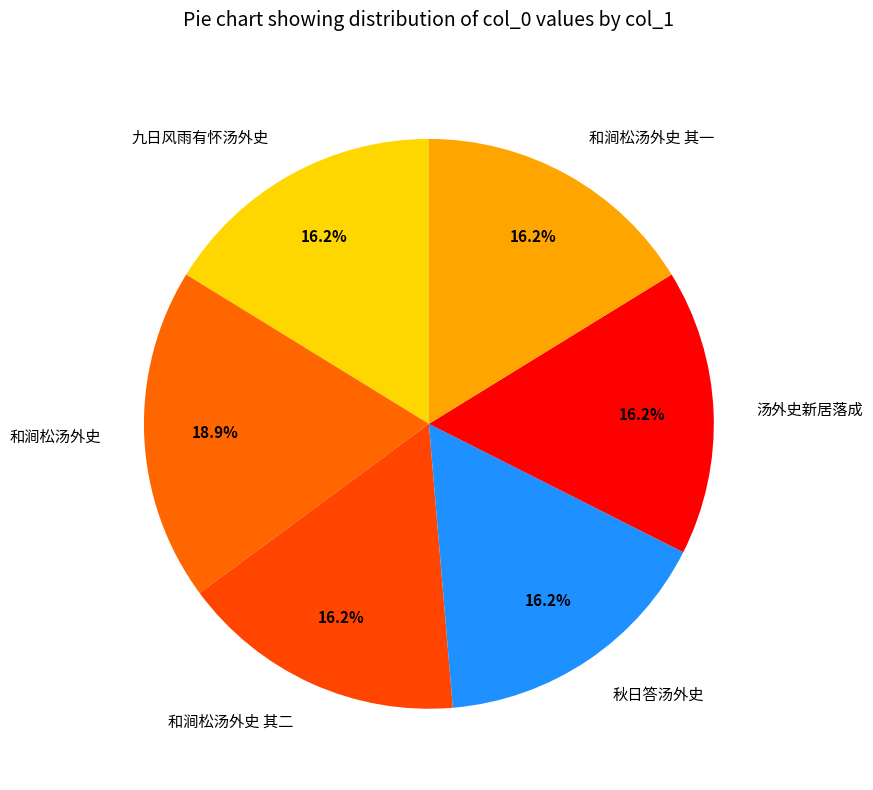

To the nearest percent, what is the average slice percentage?

17%